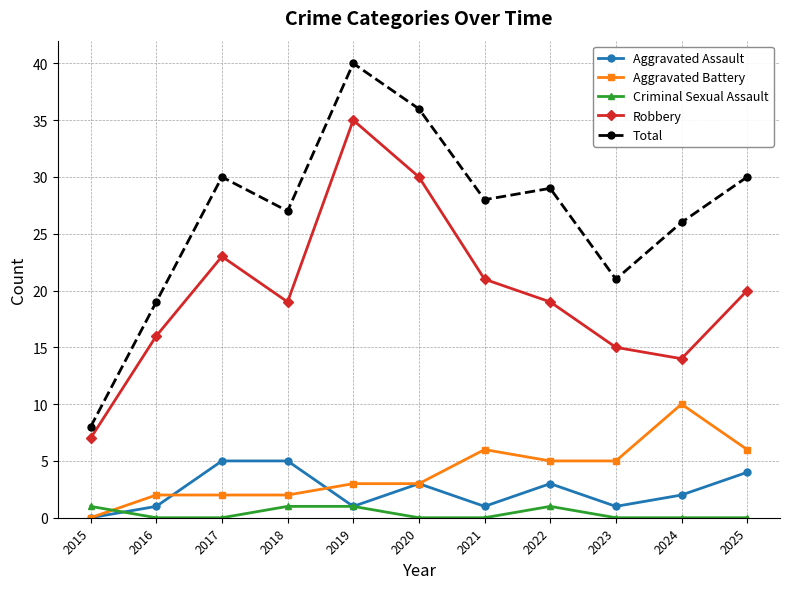

List the series in order of their peak value, lowest first.

Criminal Sexual Assault, Aggravated Assault, Aggravated Battery, Robbery, Total